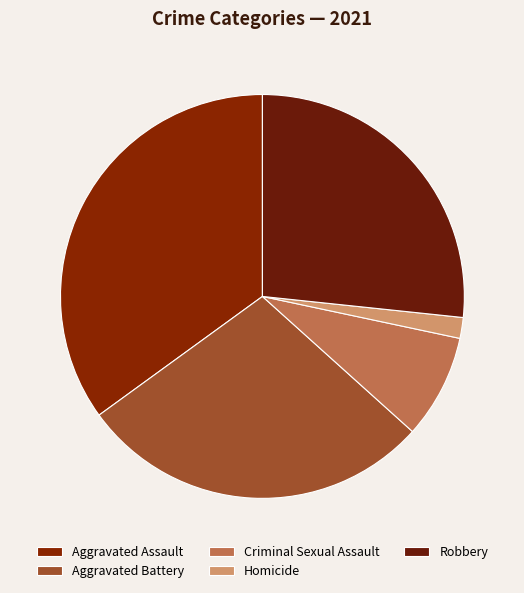

Rank the categories by value from lowest to highest.

Homicide, Criminal Sexual Assault, Robbery, Aggravated Battery, Aggravated Assault